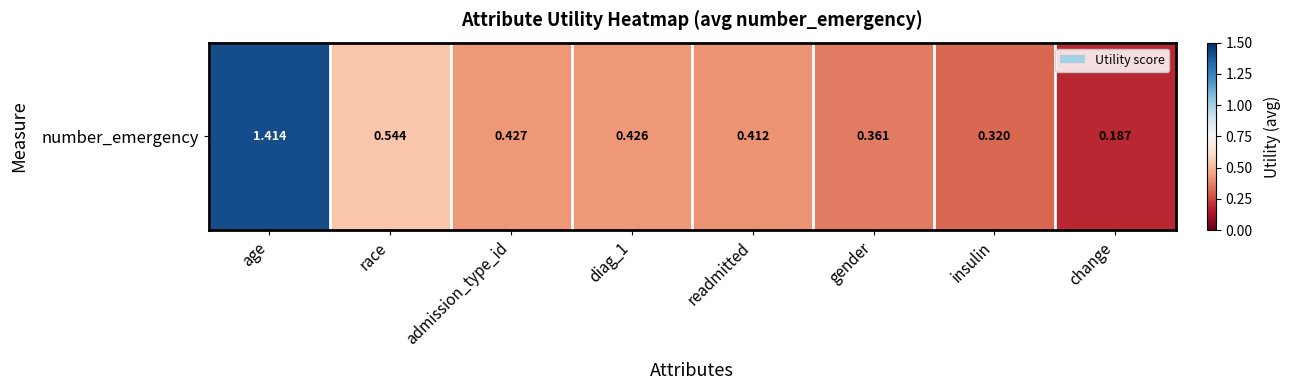

What is the difference between the second highest and minimum values?

0.4